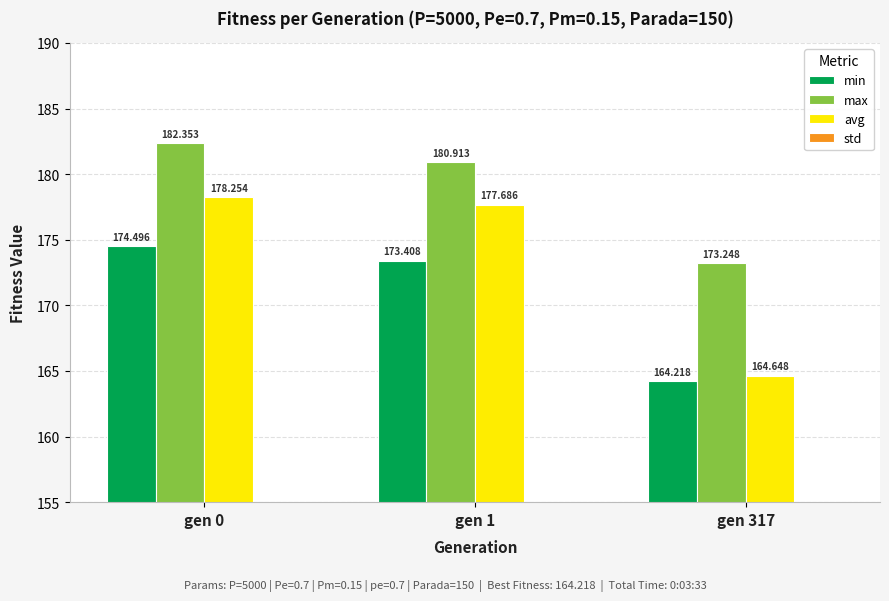

At which category is the sum across all series the highest?

gen 0